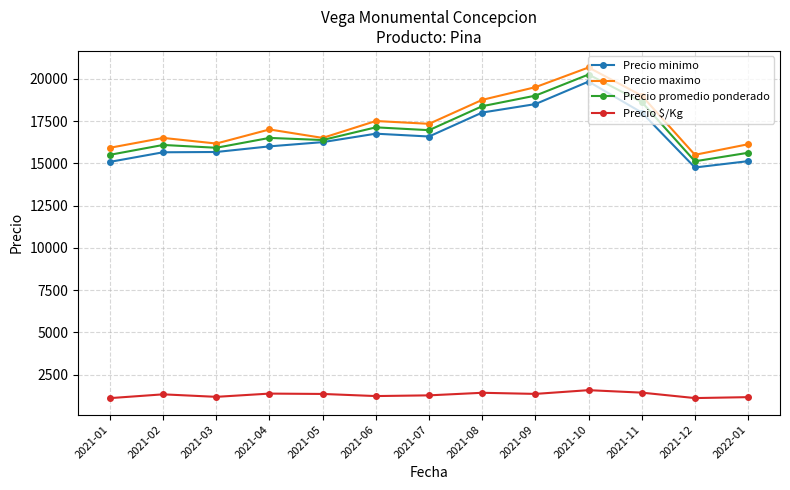

True or false: Precio maximo has more than 1 points higher than both neighbors.

True